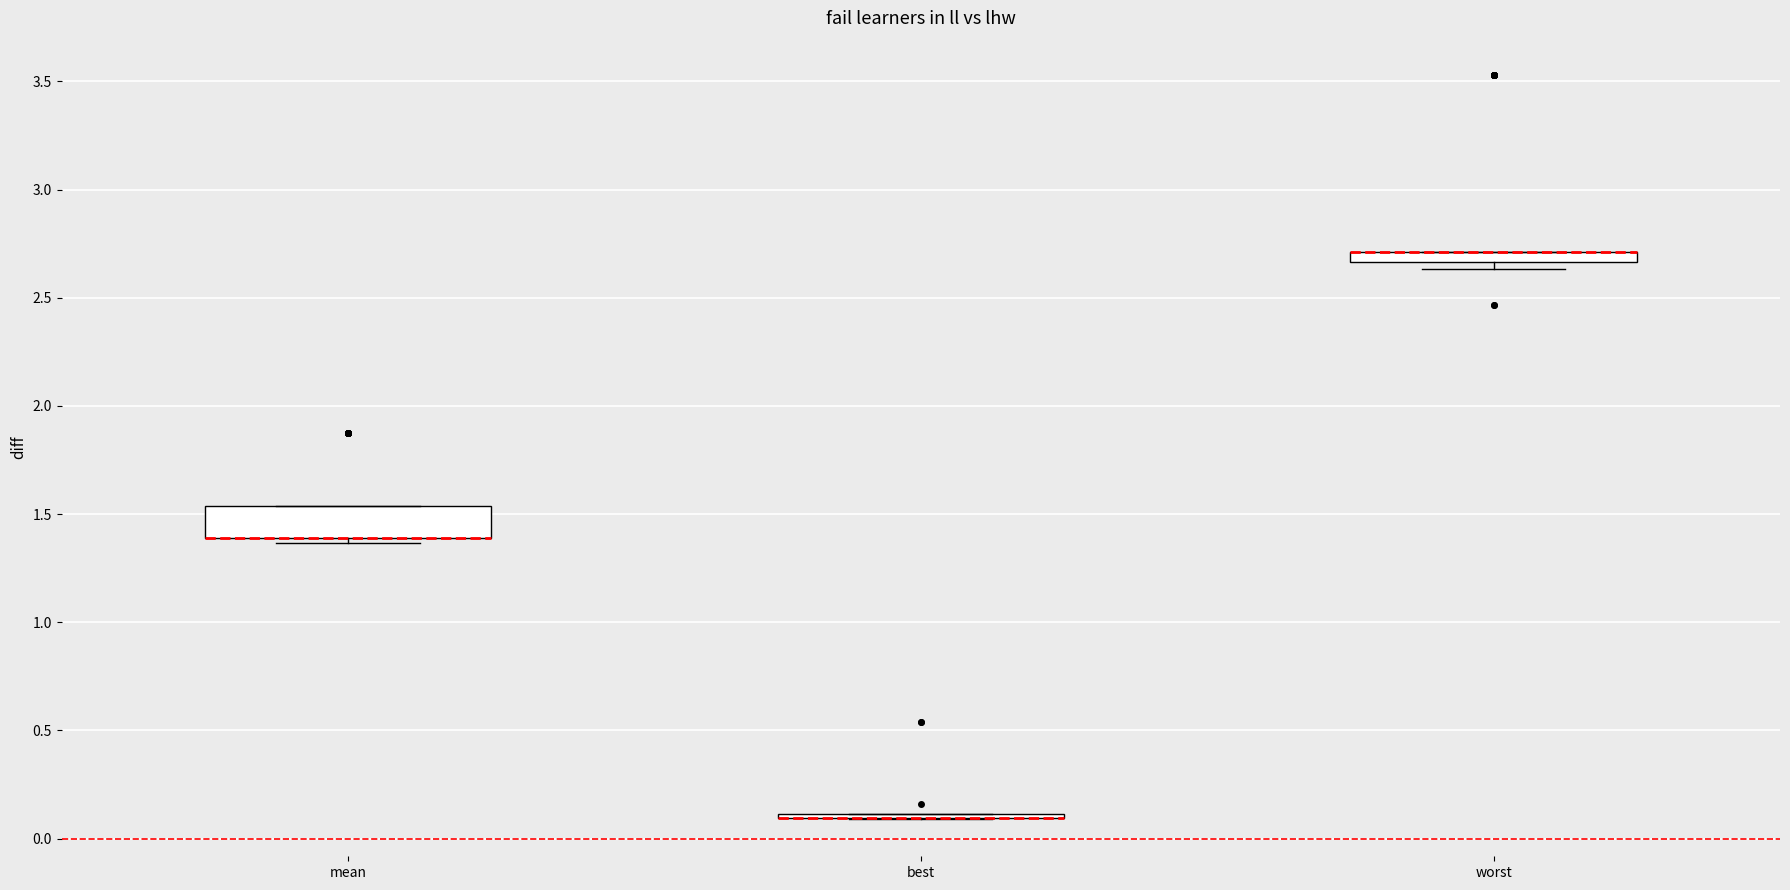

Where is the lower edge of the box for worst on the y-axis? The values are not printed on the chart, so give them approximately, as read against the axis.

2.65